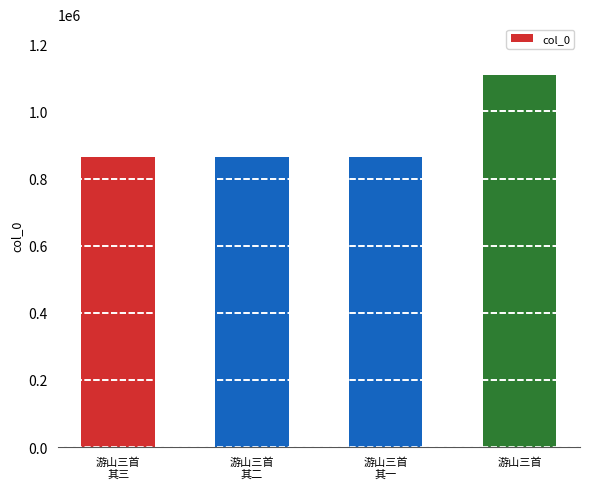

What is the label of the 2nd bar from the left?

游山三首
其二